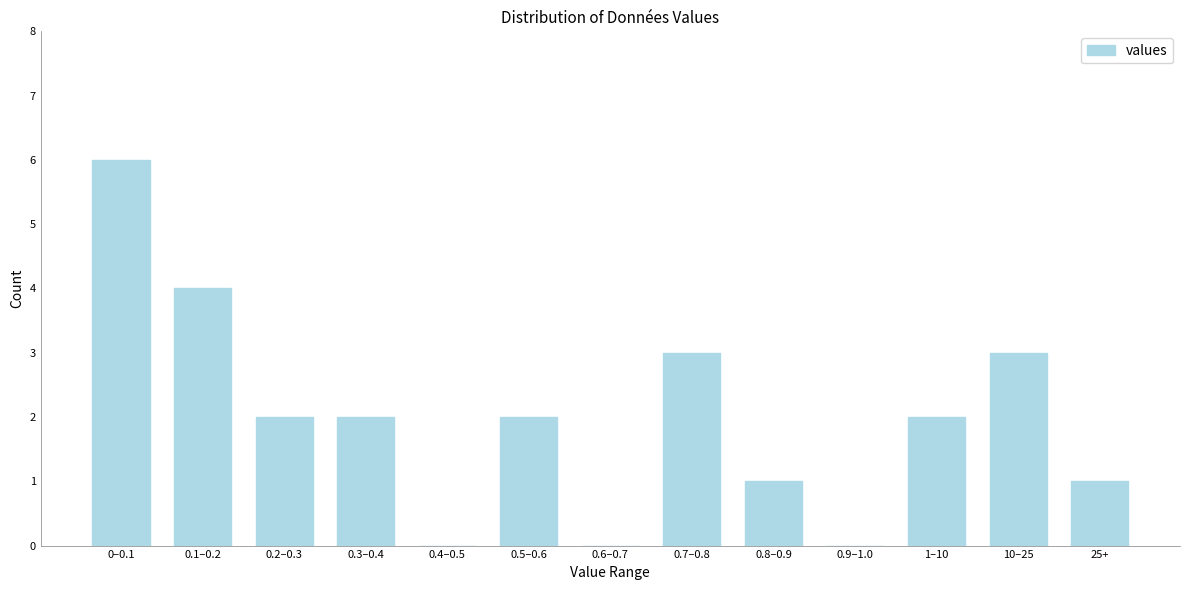

Reading left to right, extract all data points from this chart.

0–0.1=6	0.1–0.2=4	0.2–0.3=2	0.3–0.4=2	0.4–0.5=0	0.5–0.6=2	0.6–0.7=0	0.7–0.8=3	0.8–0.9=1	0.9–1.0=0	1–10=2	10–25=3	25+=1